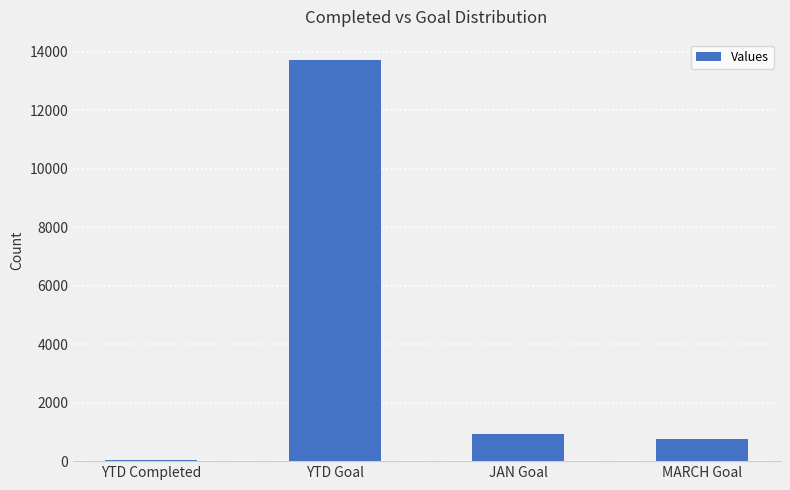

What is the greatest value displayed?

13721